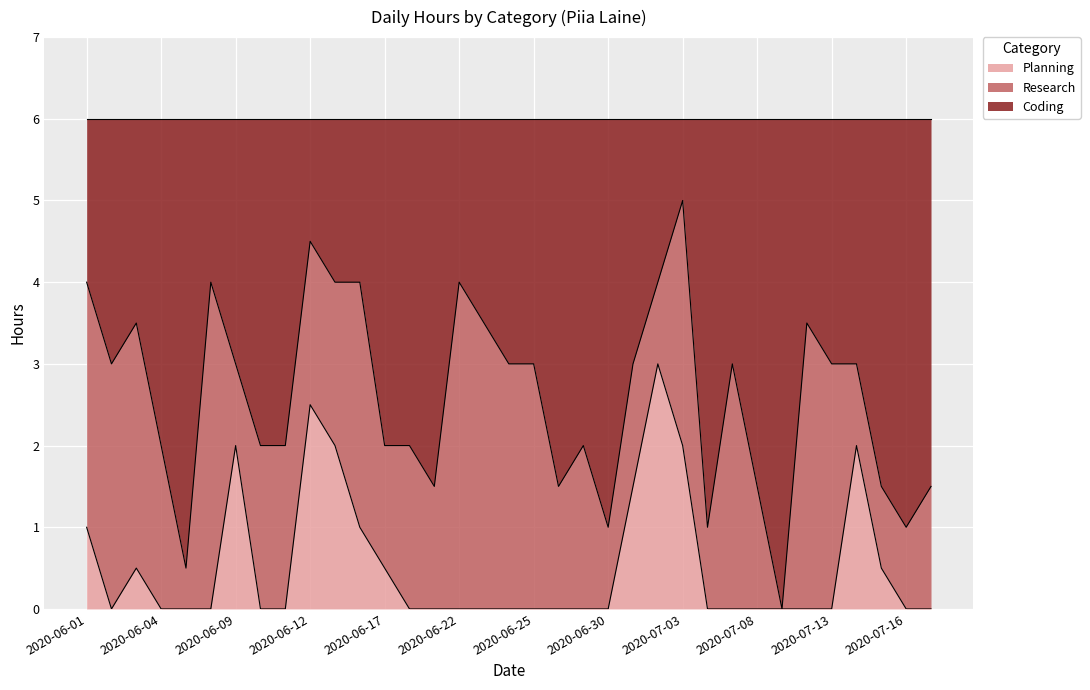

Which label corresponds to the smallest value in the chart?

2020-06-02